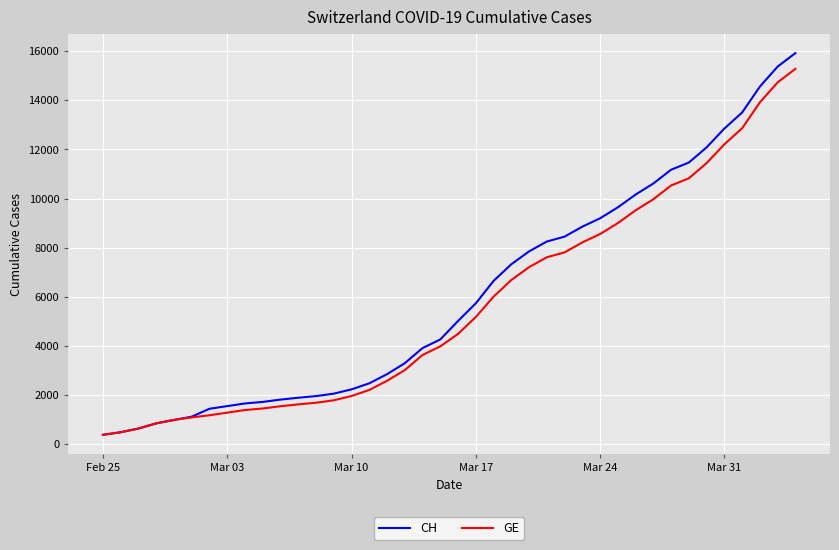

What is the lowest value of the CH series?

375